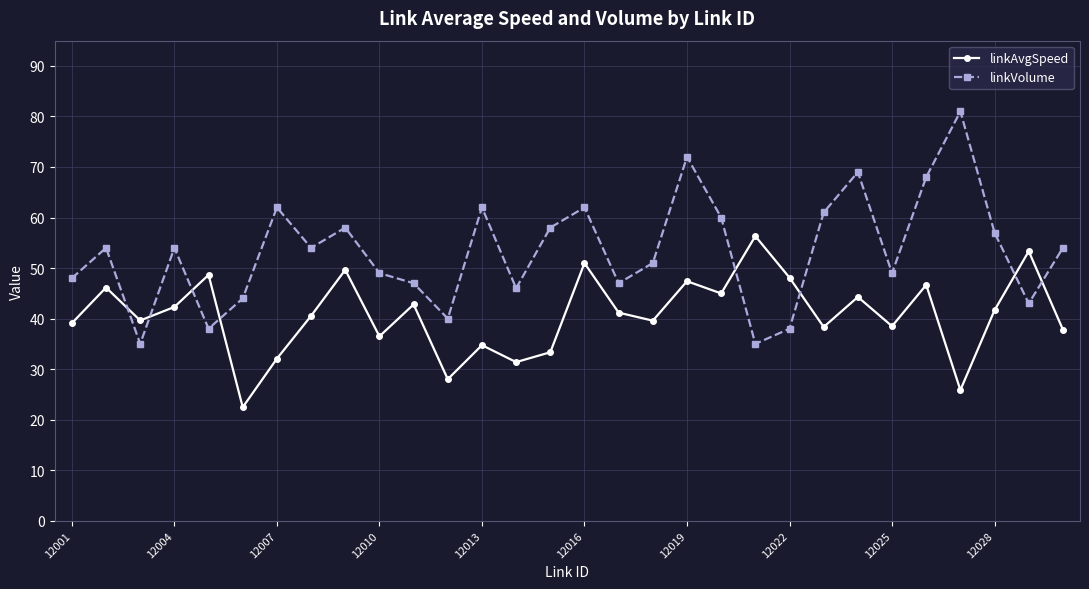

What is the value of the linkAvgSpeed point at the 22nd from the left?

48.1